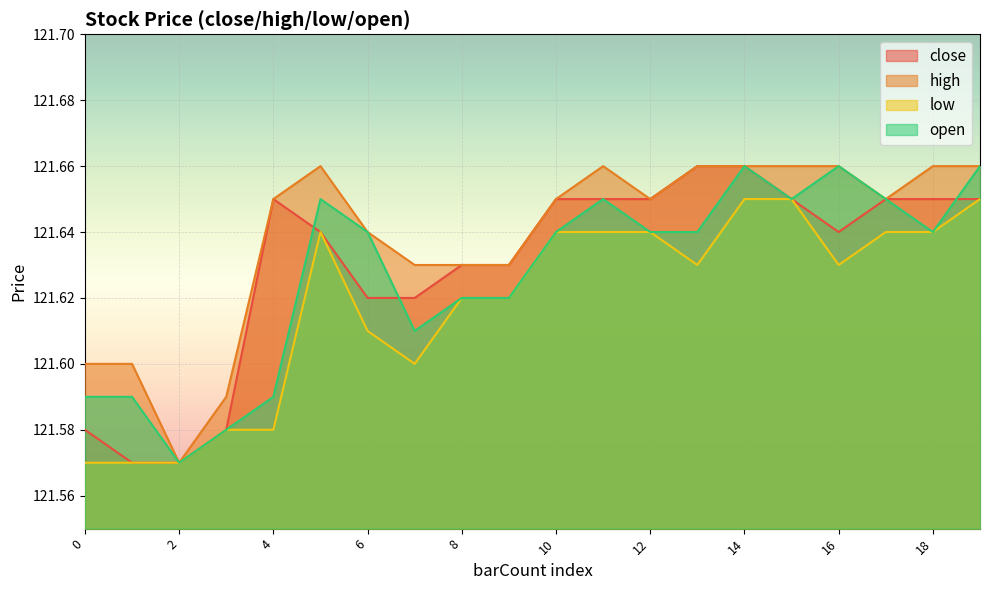

What is the value of the open point at the 1st from the left?

121.6